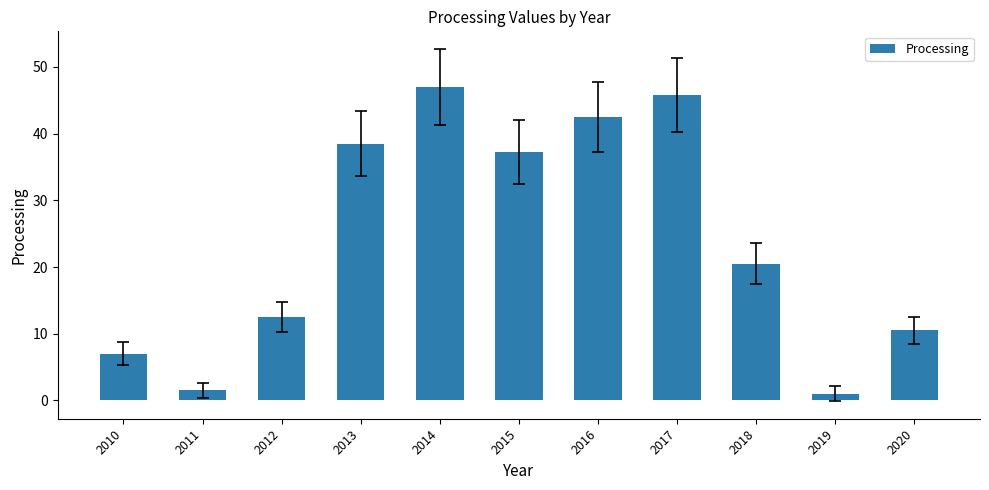

Where is the data nearest to the value 24?

2018